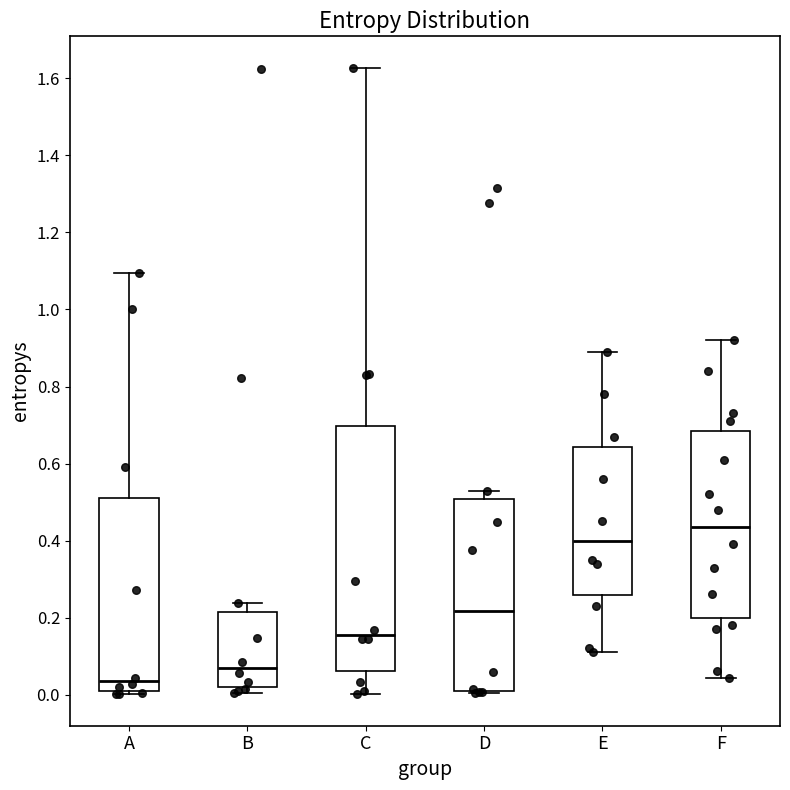

Which box's median line is the lowest?

A